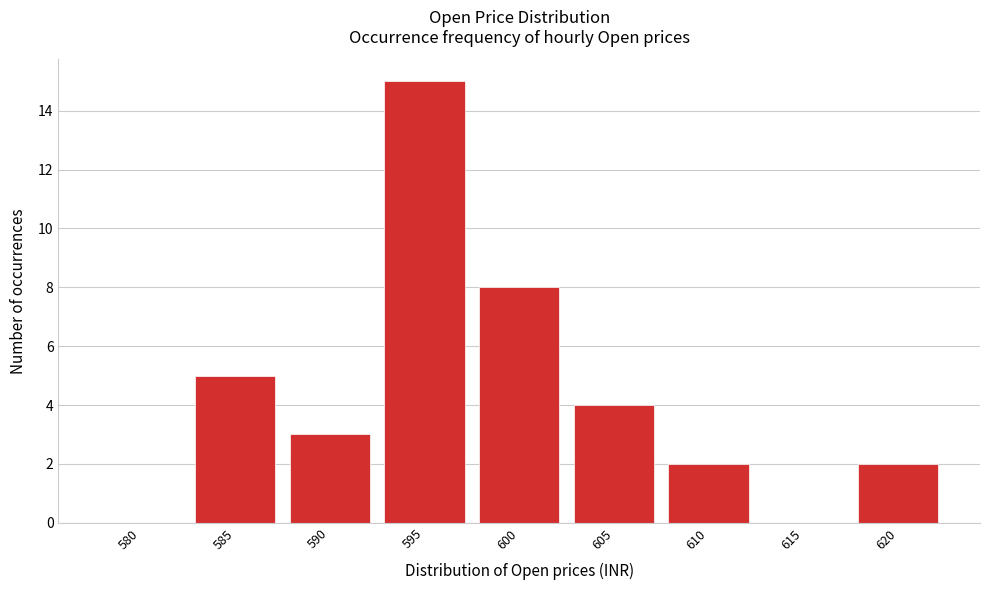

Reading left to right, transcribe all the data shown in this chart.

580=0	585=5	590=3	595=15	600=8	605=4	610=2	615=0	620=2